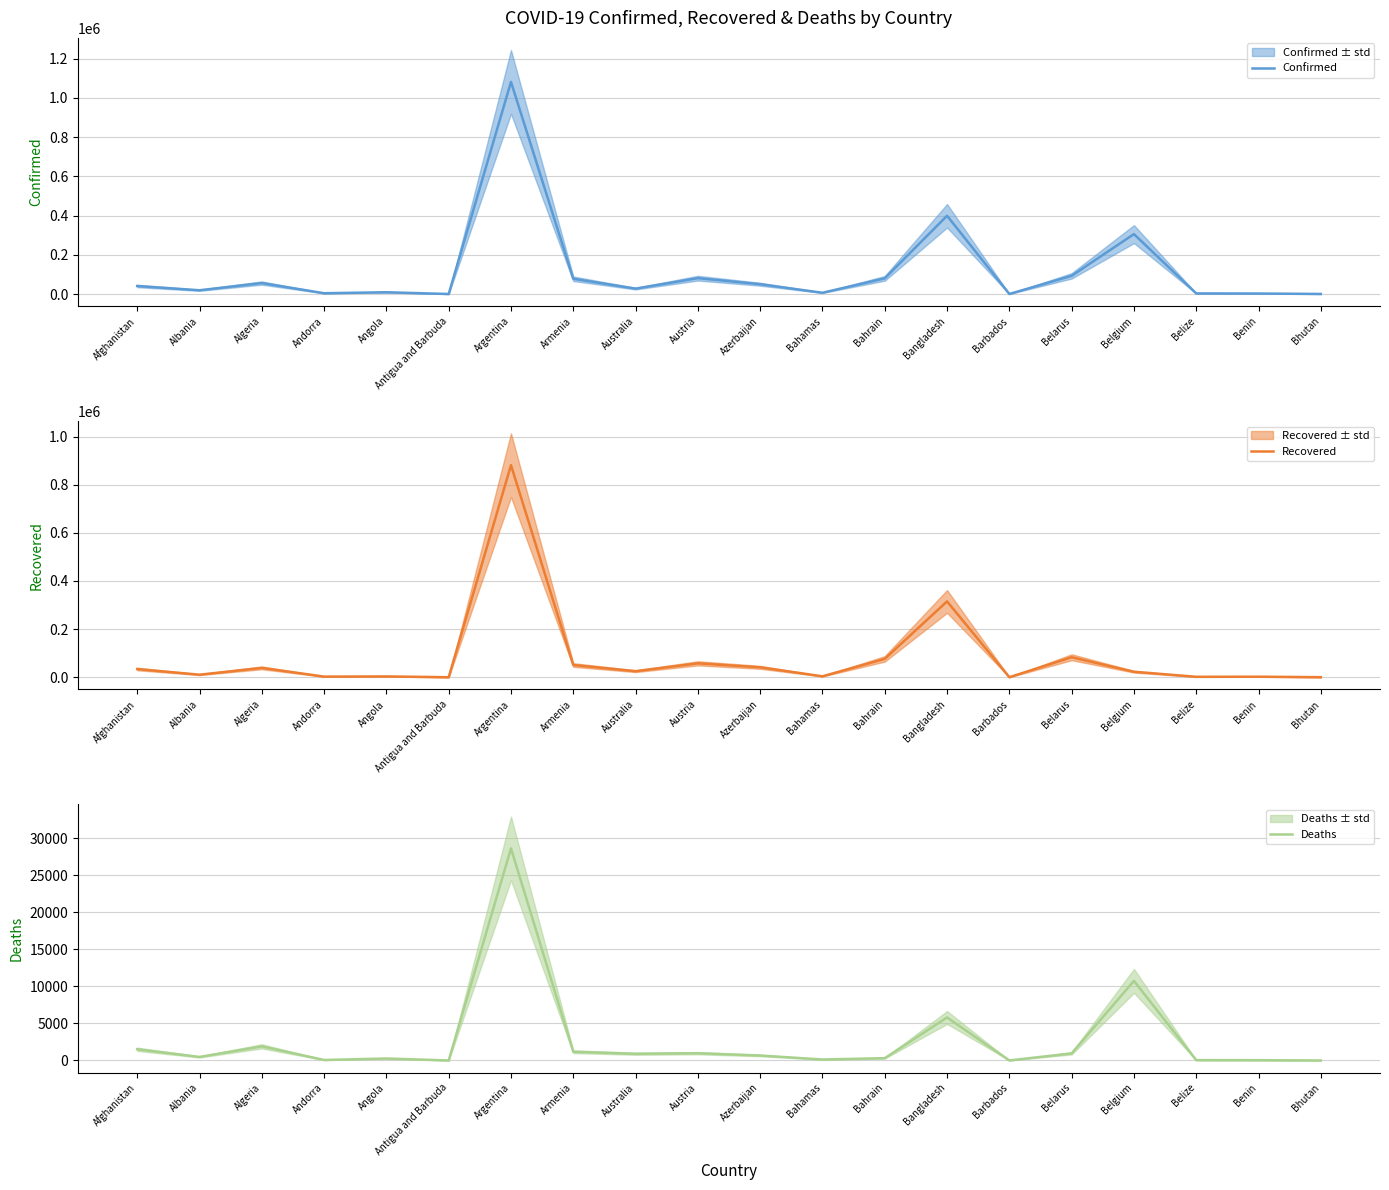

List the series in order of their peak value, highest first.

Confirmed, Recovered, Deaths